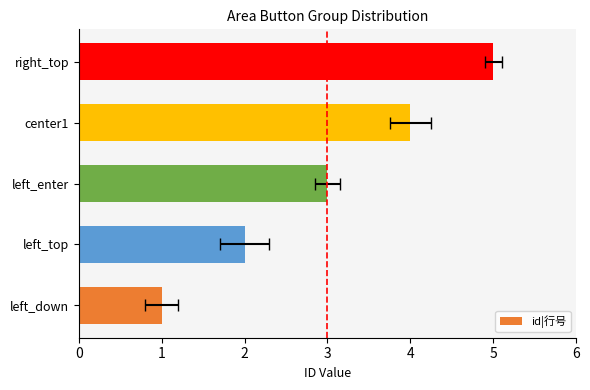

Between 0 and 1, which is larger?

1